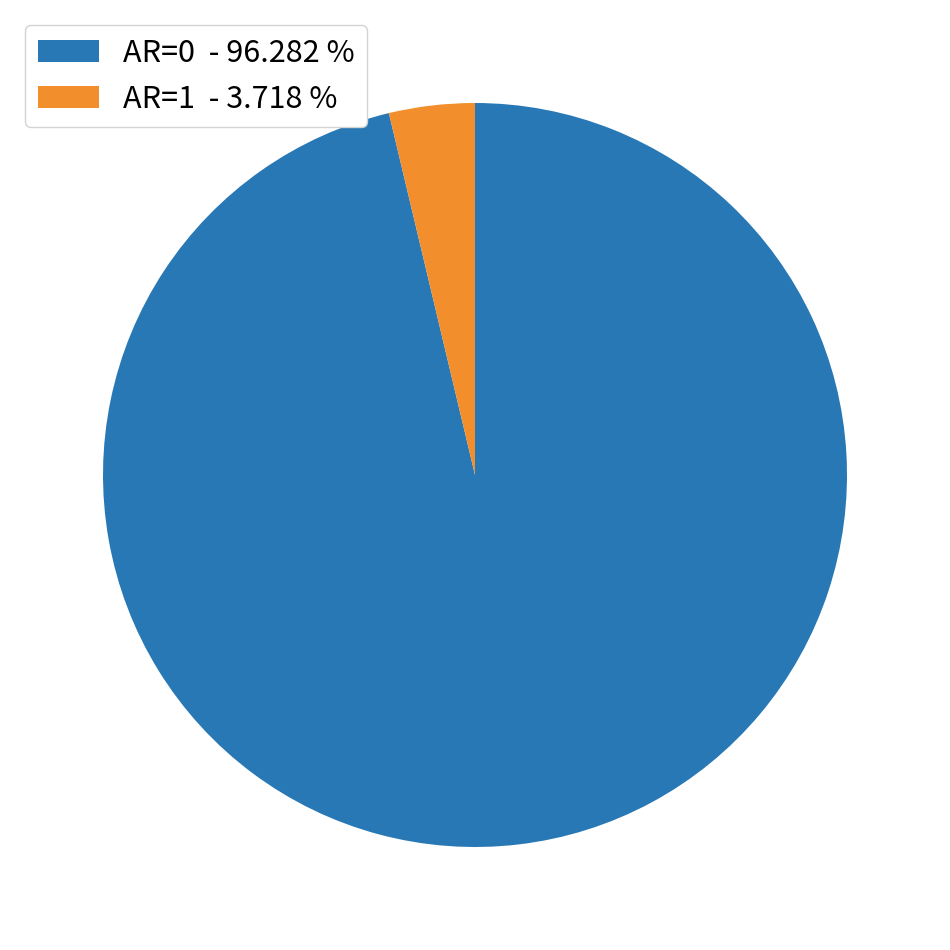

Rank the categories by value from lowest to highest.

AR=1 - 3.718 %, AR=0 - 96.282 %